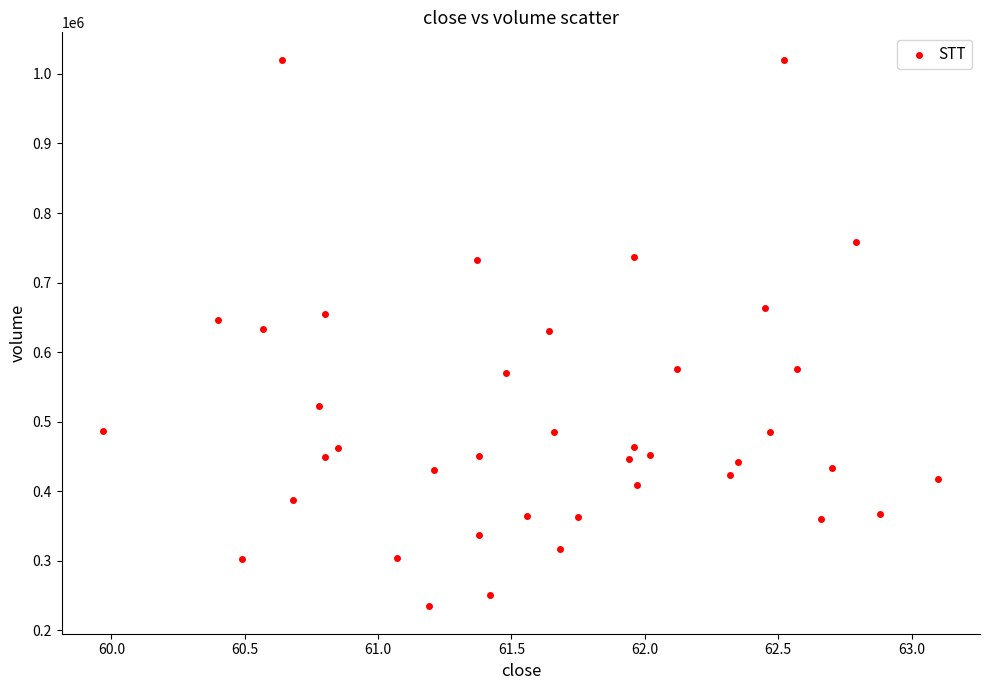

What is the range of Y values (max minus min)?

786090